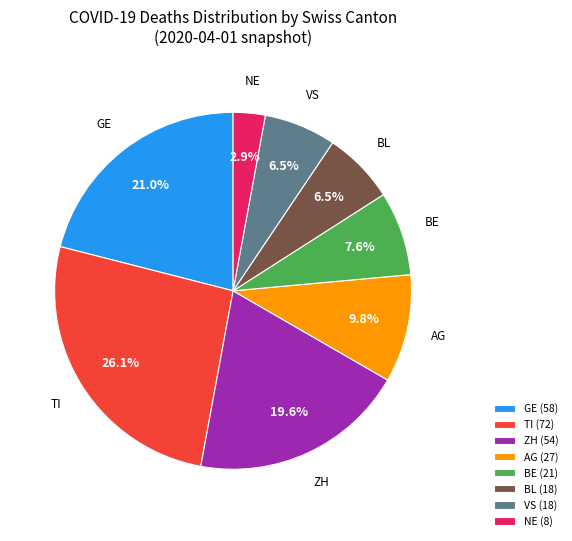

Is the sum of TI and GE greater than half?

No